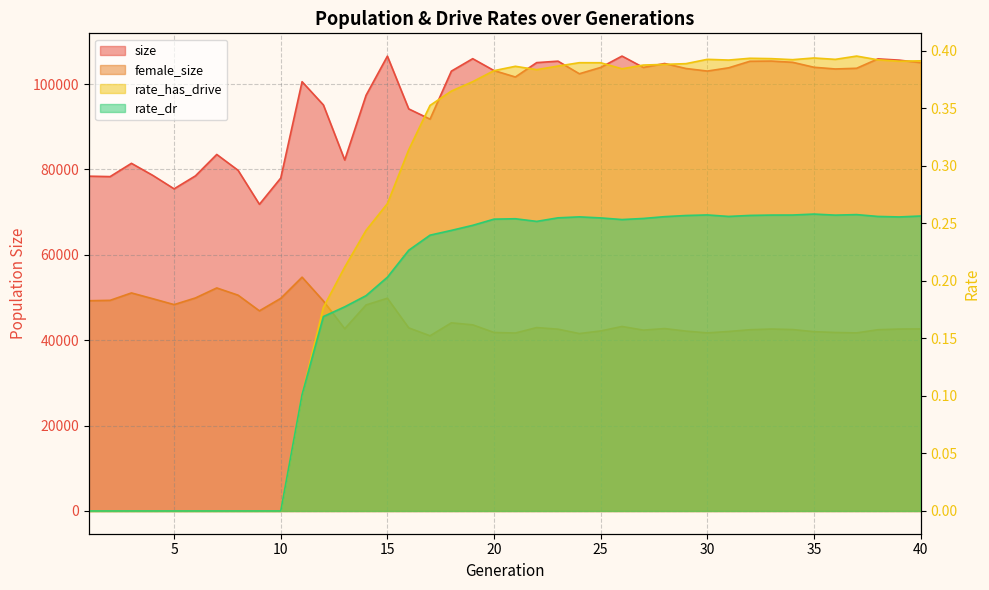

True or false: rate_has_drive has more than 0 points higher than both neighbors.

True